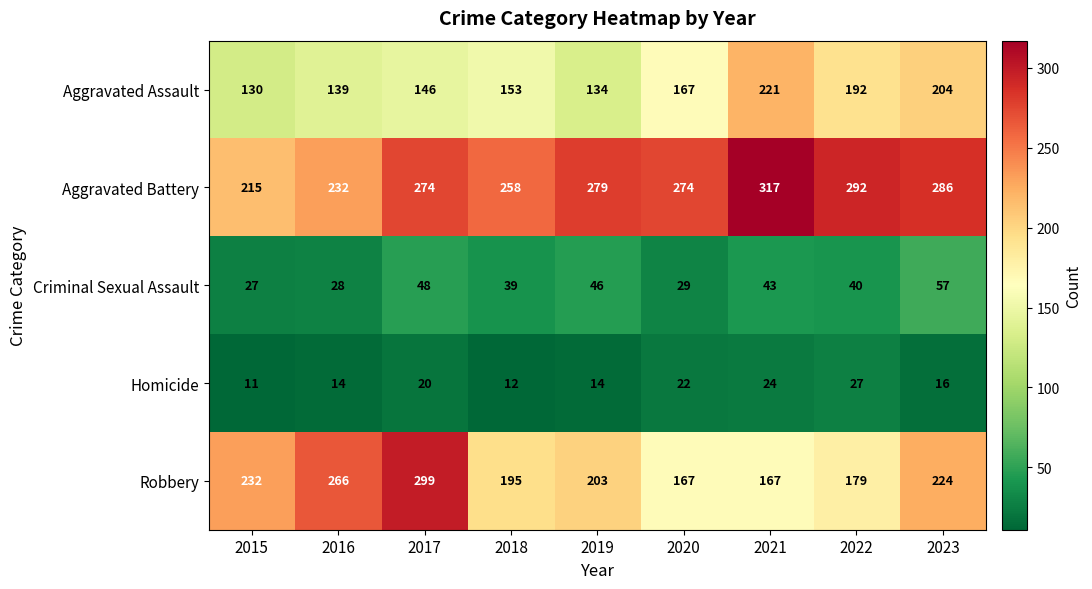

What is the difference between the maximum and minimum values in the Homicide series?

16